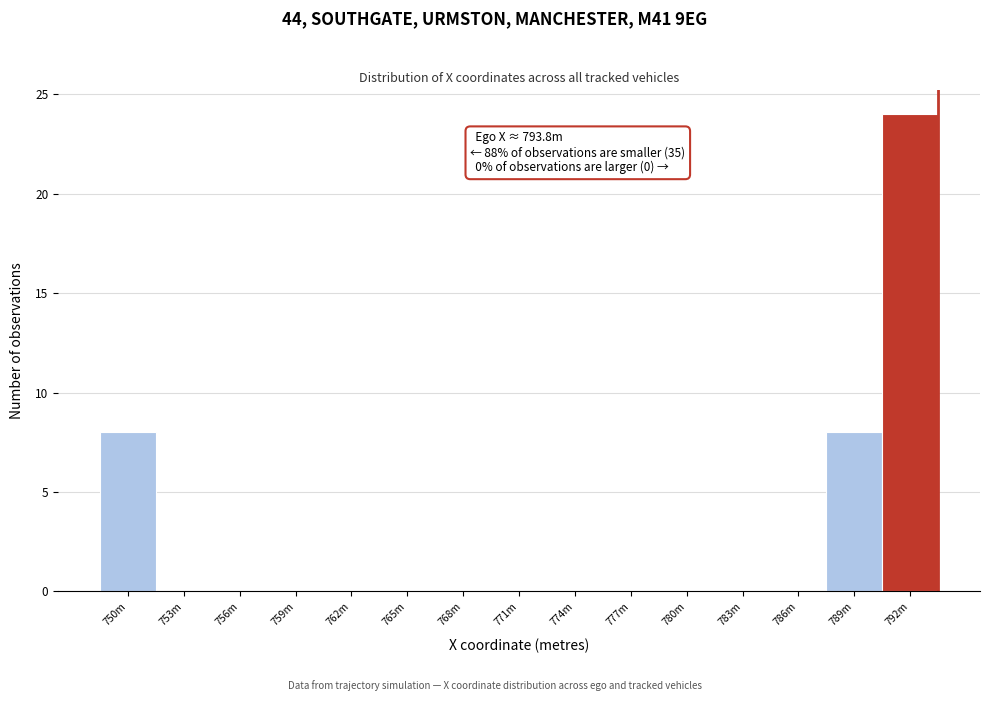

Reading right to left, extract all data points from this chart.

792m=24	789m=8	786m=0	783m=0	780m=0	777m=0	774m=0	771m=0	768m=0	765m=0	762m=0	759m=0	756m=0	753m=0	750m=8